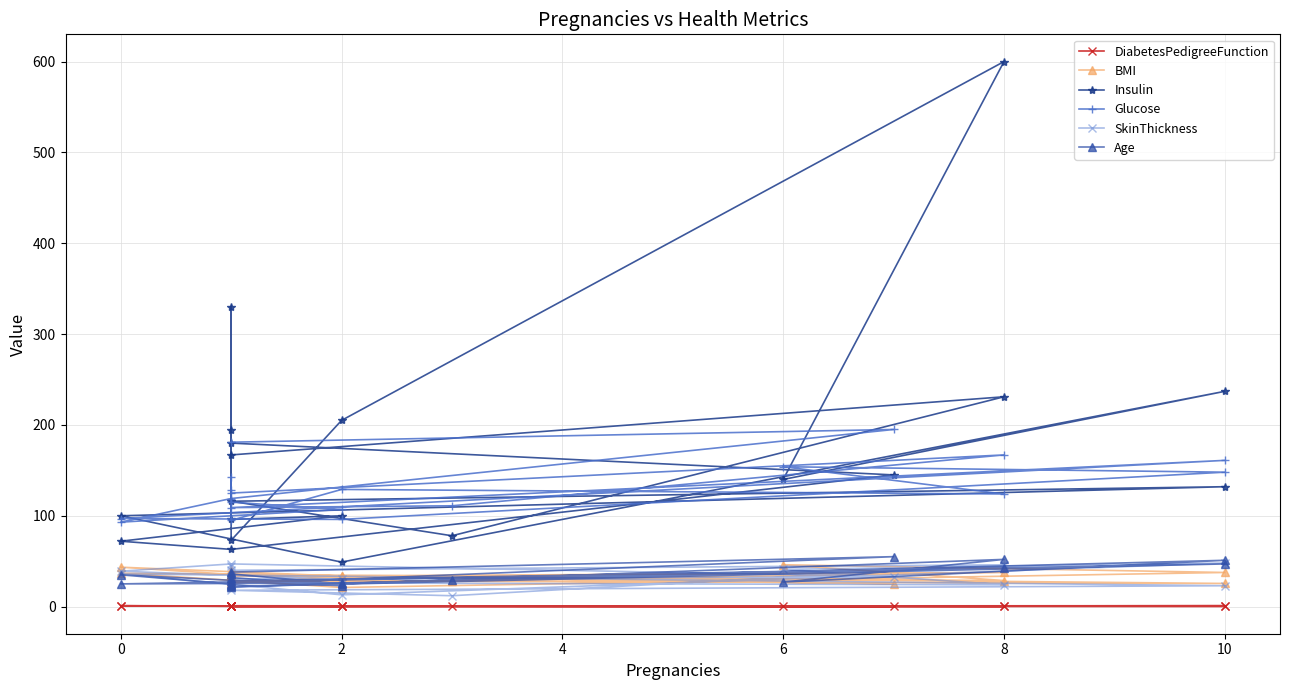

What is the maximum value for DiabetesPedigreeFunction?

1.0